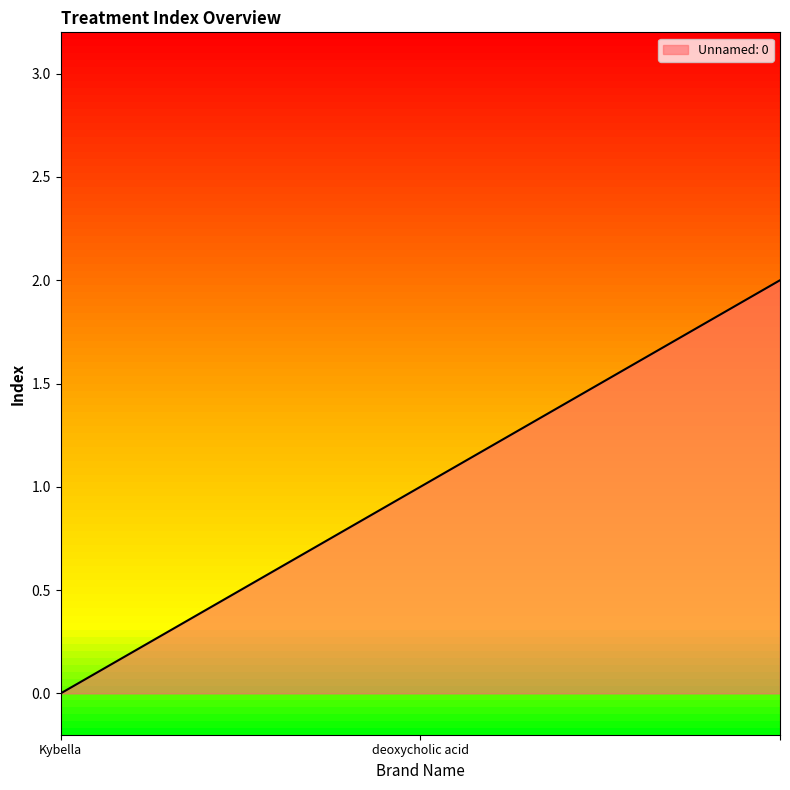

What is the sum of all values?

3